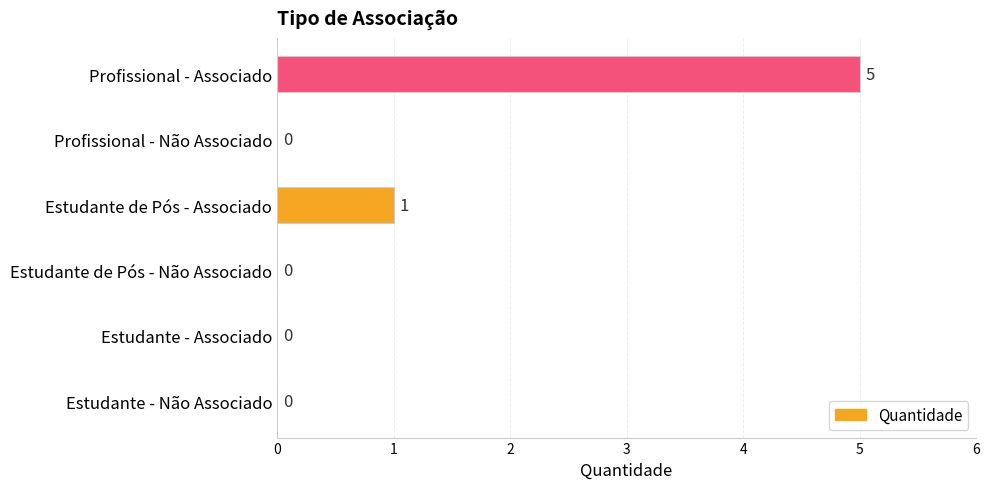

Reading bottom to top, extract all data points from this chart.

Estudante - Não Associado=0	Estudante - Associado=0	Estudante de Pós - Não Associado=0	Estudante de Pós - Associado=1	Profissional - Não Associado=0	Profissional - Associado=5